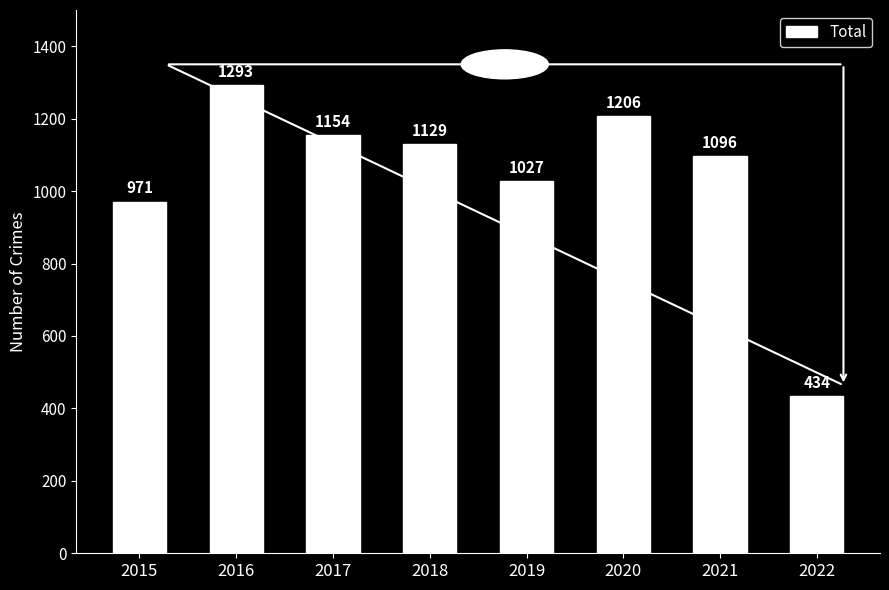

Is it true that the value at 2021 is 1910?

False